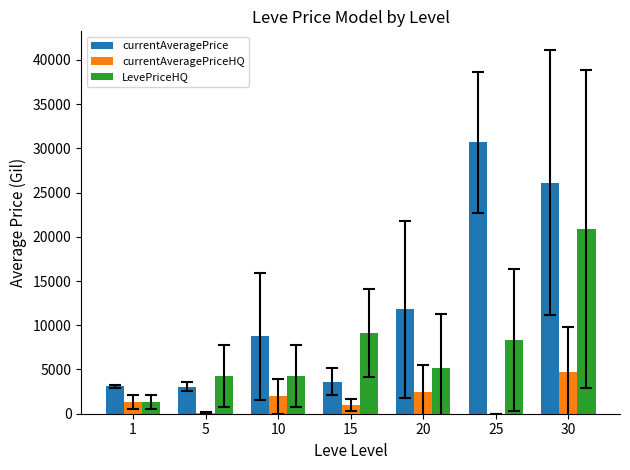

Is it true that currentAveragePrice equals 16779.7 at 20?

False